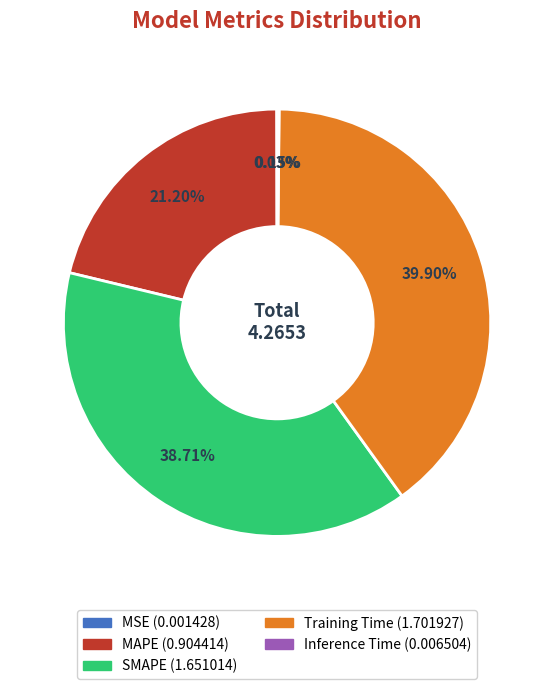

What is the largest slice in the pie chart?

Training Time